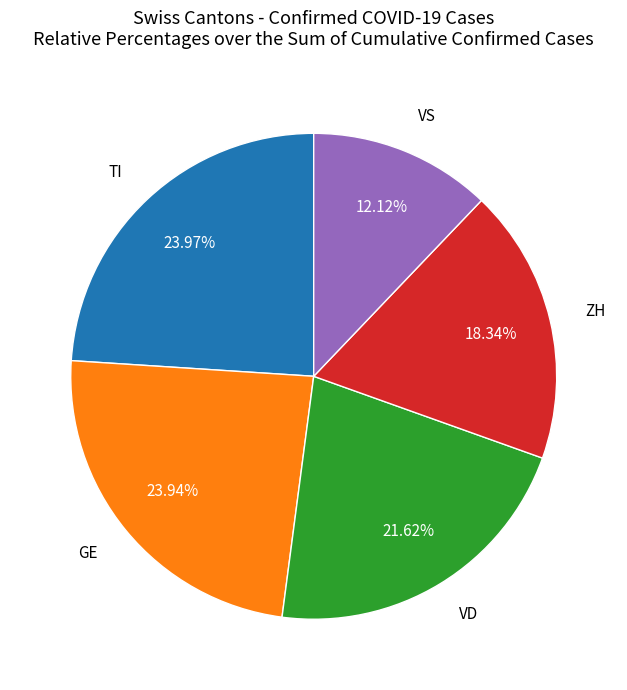

Between ZH and VS, which is larger?

ZH